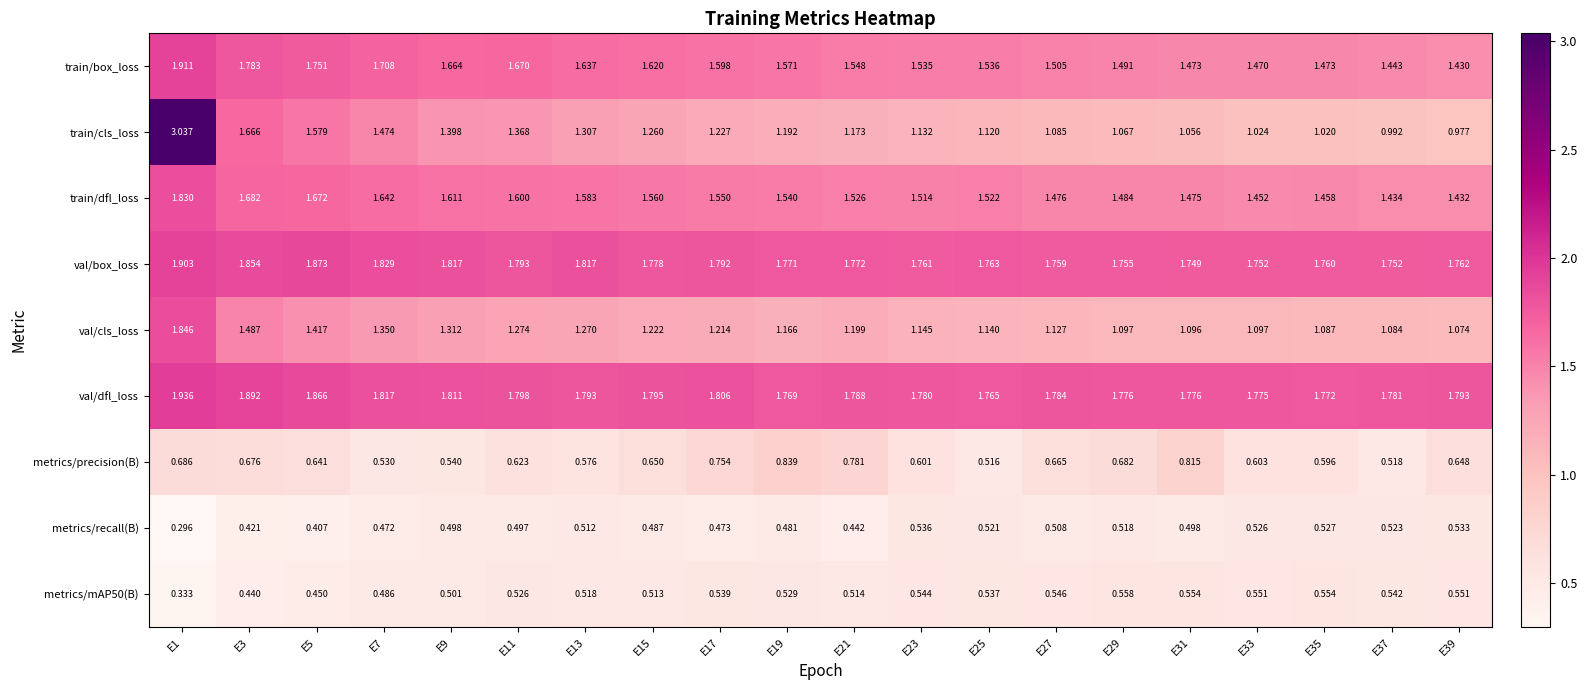

Is the value of metrics/mAP50(B) at E9 greater than the value of val/cls_loss at E15?

No